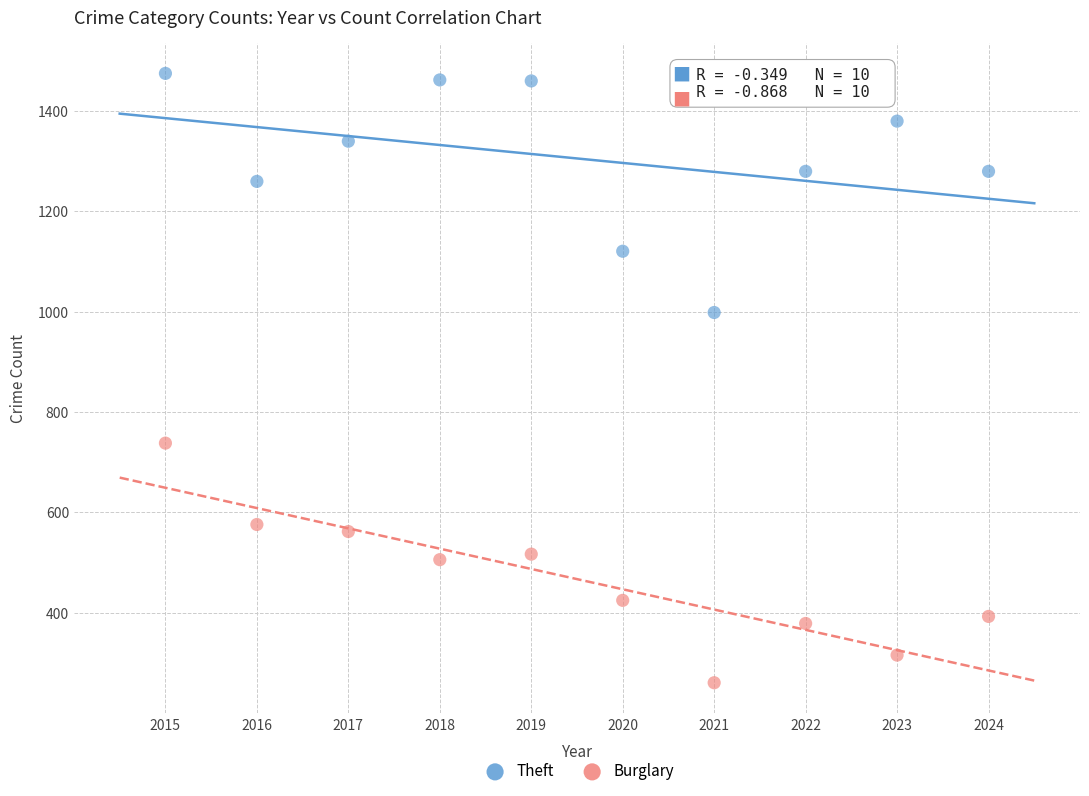

Across all data points, what is the range of X values (max minus min)?

9